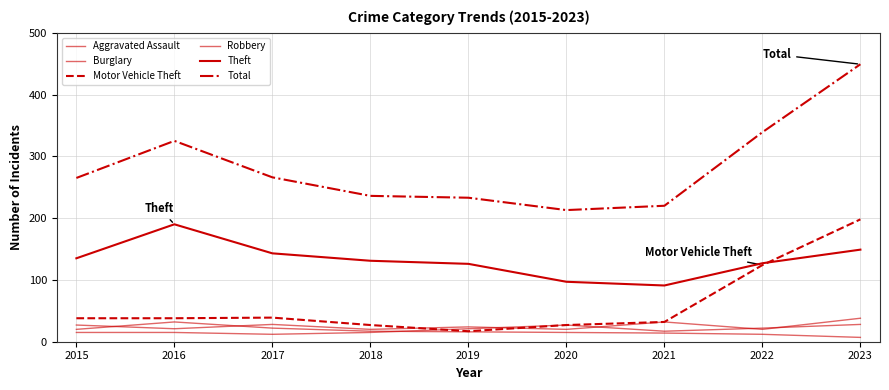

At which label does Burglary reach its peak?

2016